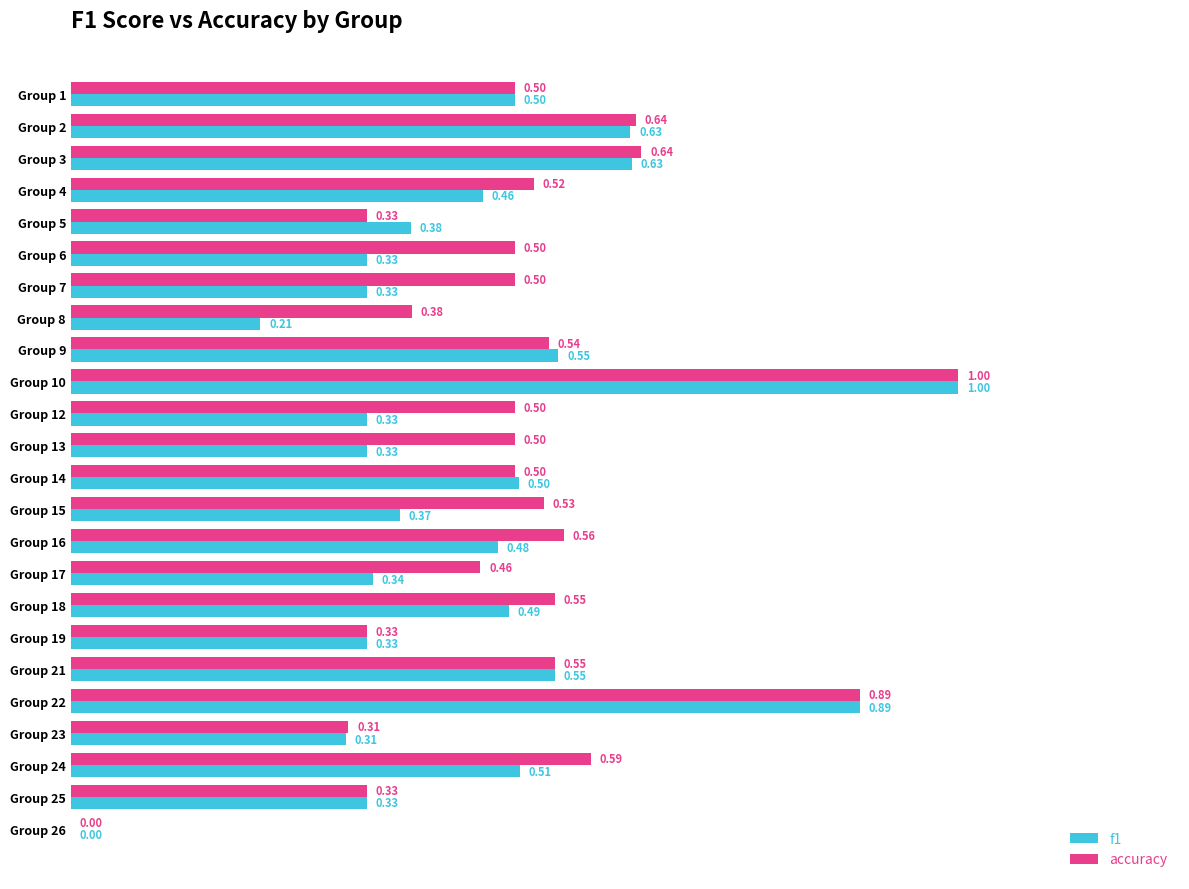

Between Group 1 and Group 2, which series saw the biggest shift?

accuracy